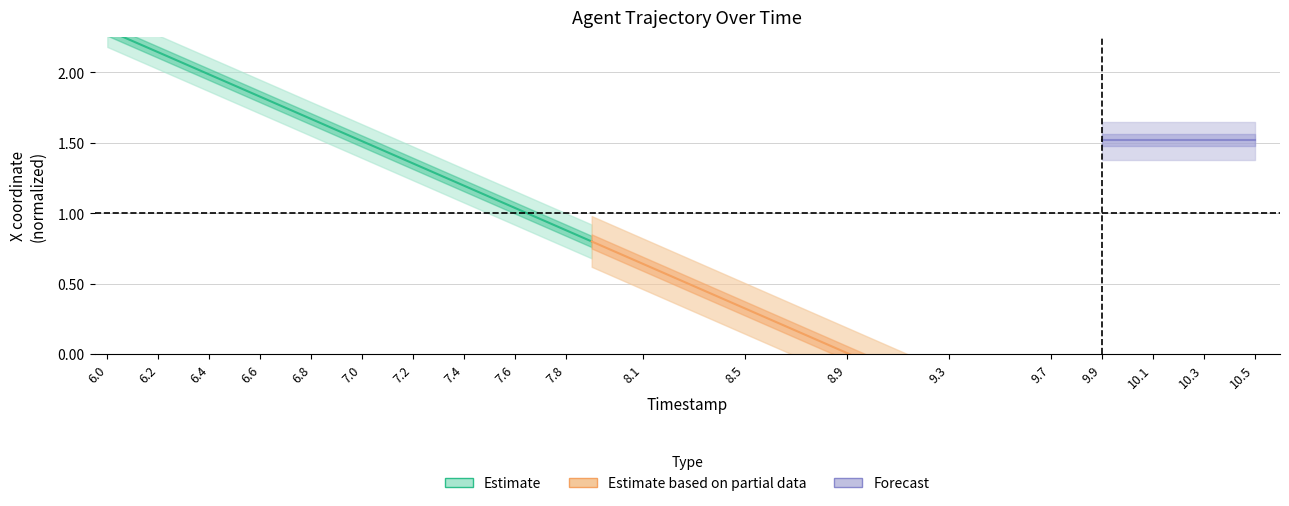

What is the value of the 15th point from the left?

1.2